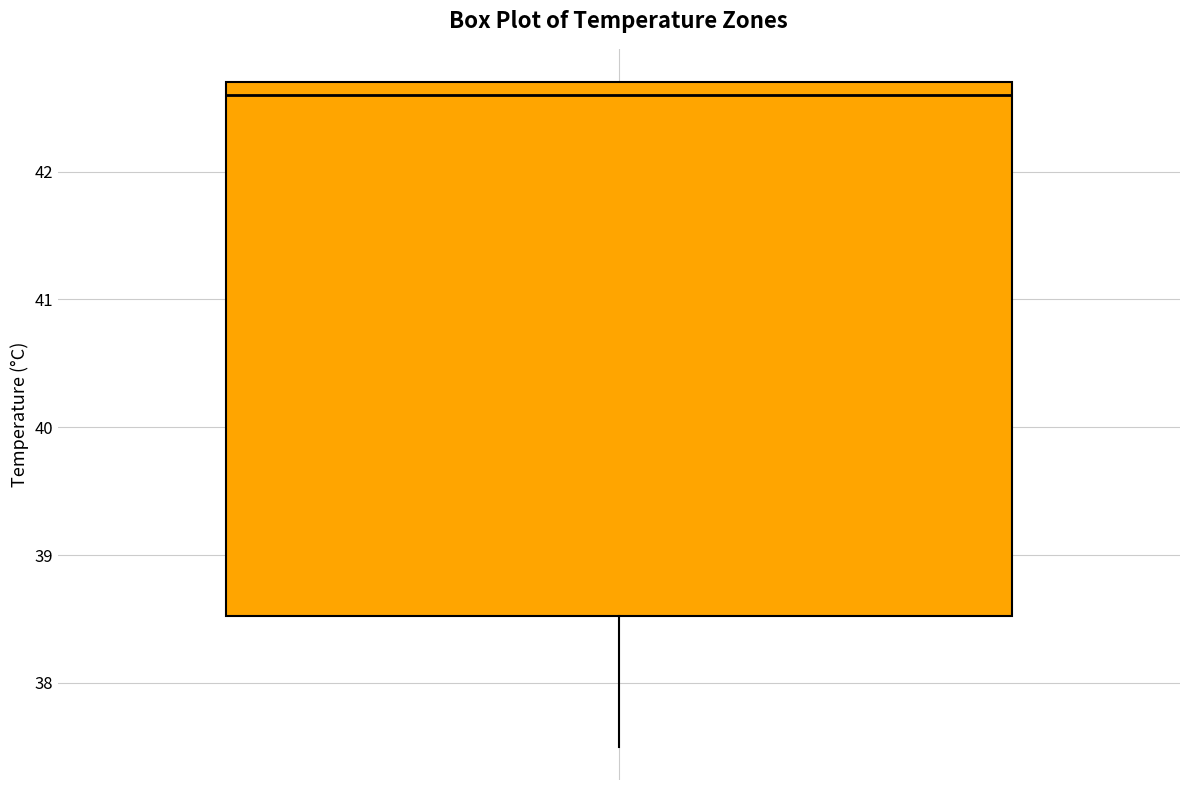

Where is the upper edge of the box on the y-axis? The values are not printed on the chart, so give them approximately, as read against the axis.

42.7